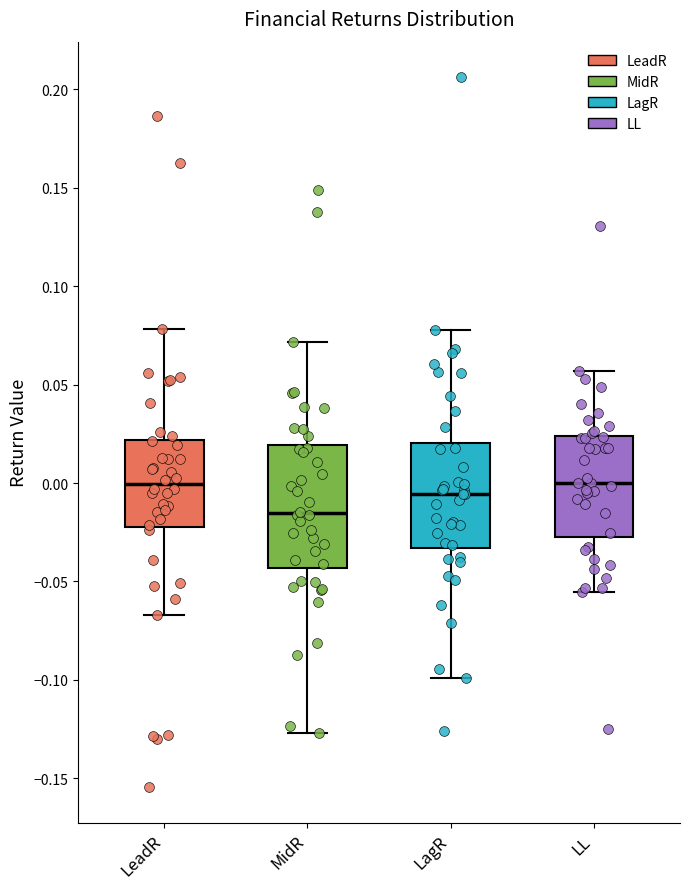

Reading left to right, transcribe this box plot: for each box, give where its median line is, the range the box spans, and where its two whiskers end, as read against the y-axis. The values are not printed on the chart, so give them approximately, as read against the axis.

LeadR: median 0.000, box -0.020 to 0.020, whiskers -0.065 to 0.080
MidR: median -0.015, box -0.045 to 0.020, whiskers -0.125 to 0.070
LagR: median -0.005, box -0.035 to 0.020, whiskers -0.100 to 0.080
LL: median 0.000, box -0.025 to 0.025, whiskers -0.055 to 0.055